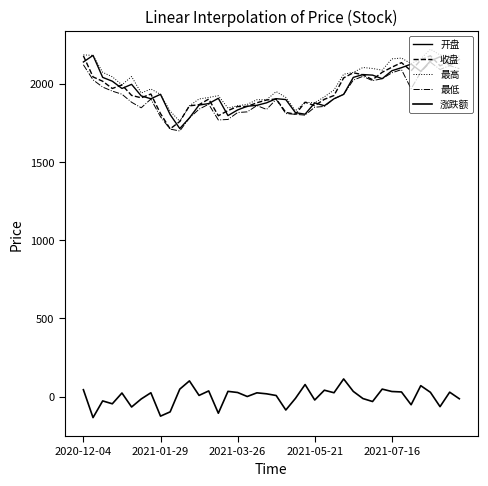

What is the difference between the maximum and minimum values in the 最低 series?

439.8